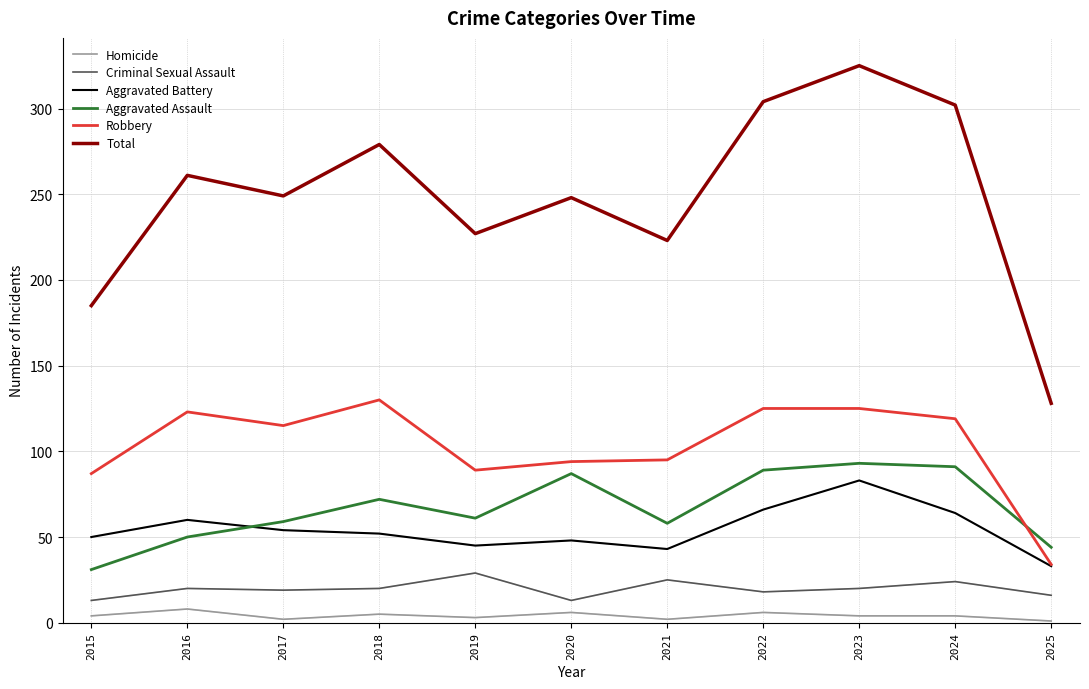

Where is the first local maximum for Aggravated Battery?

2016